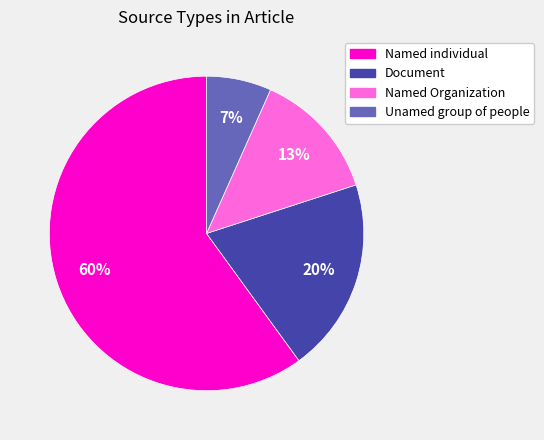

To the nearest percent, what is the average slice percentage?

25%